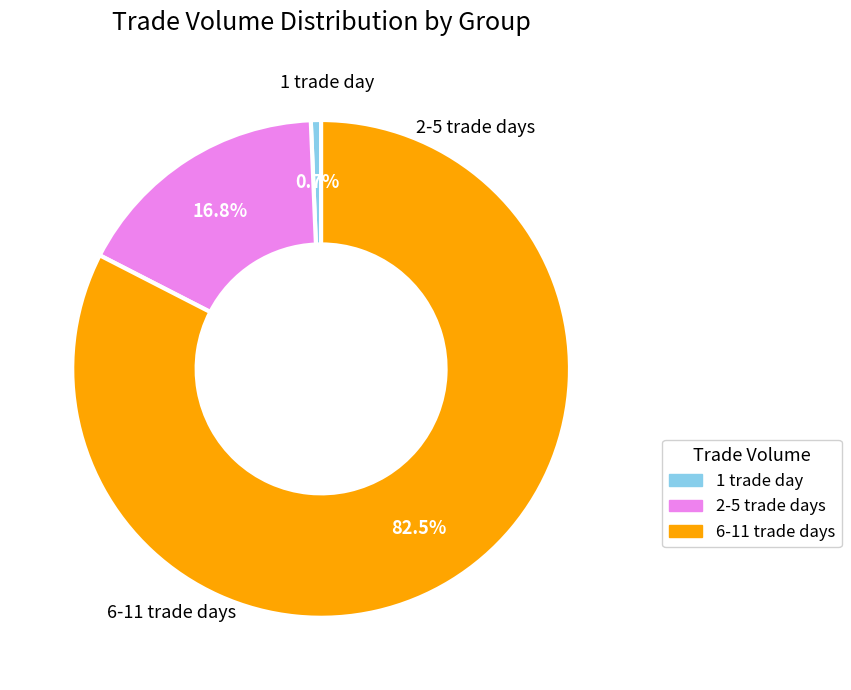

Count the number of slices in the pie.

3